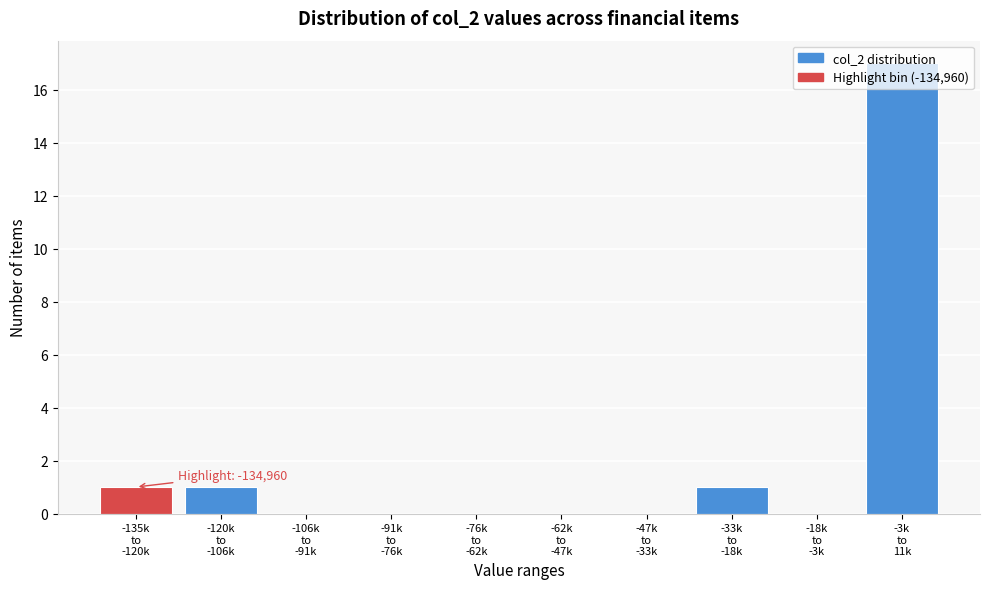

What is the greatest value displayed?

17